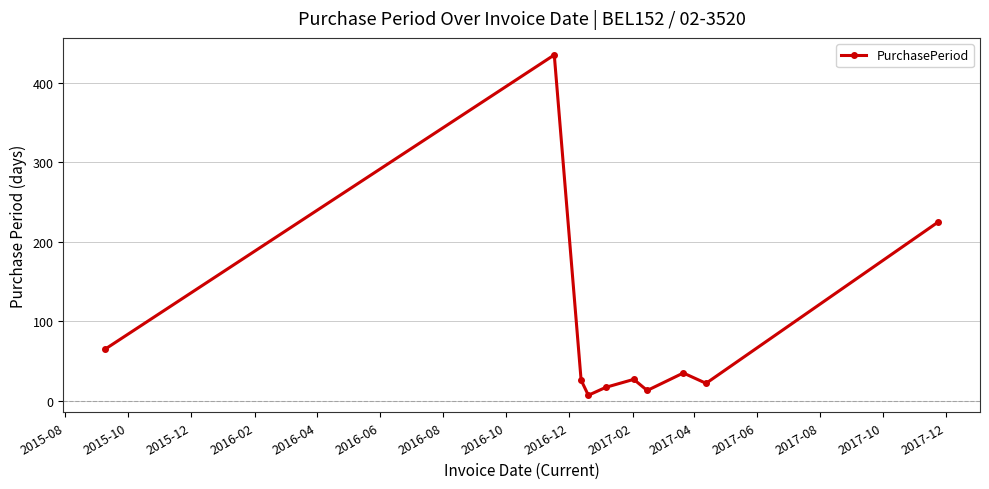

What is the maximum value shown in the chart?

435